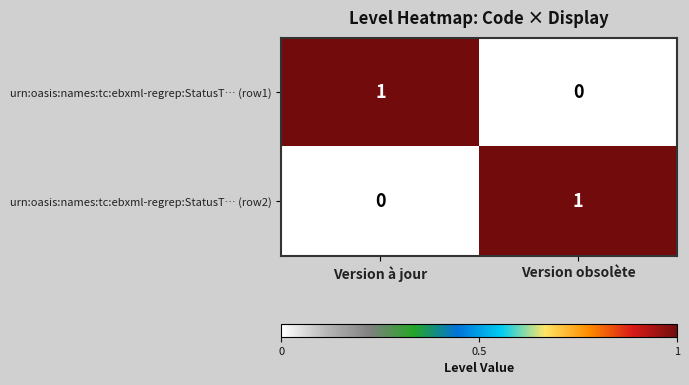

The urn:oasis:names:tc:ebxml-regrep:StatusT… (row1) series shows 0 at Version obsolète. True or false?

True